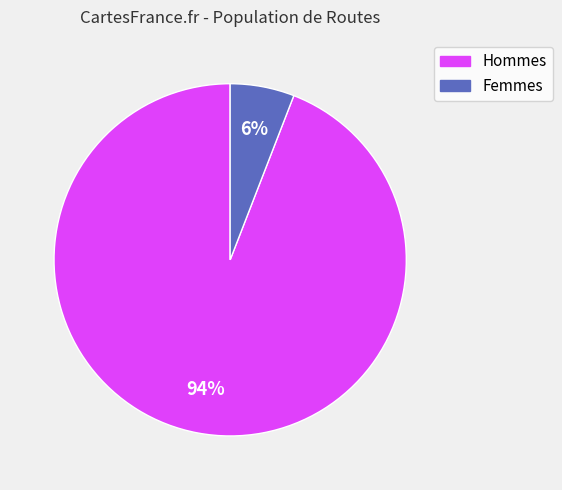

Is Hommes the majority of the pie?

Yes